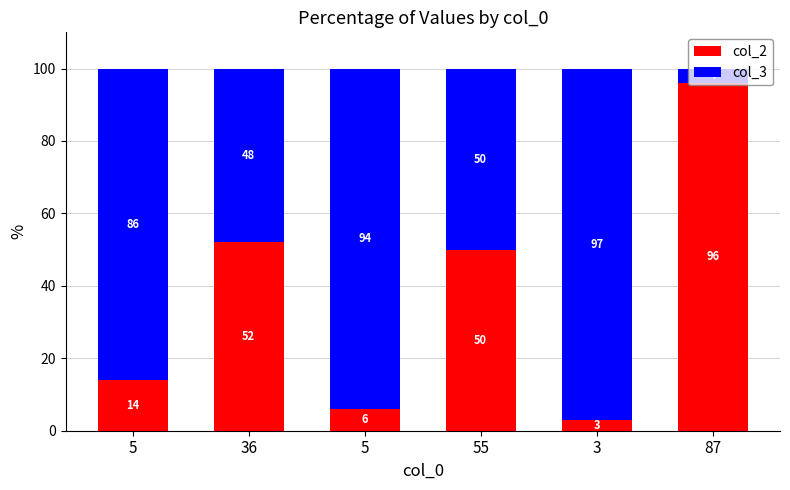

The col_3 series shows 20 at 55. True or false?

False